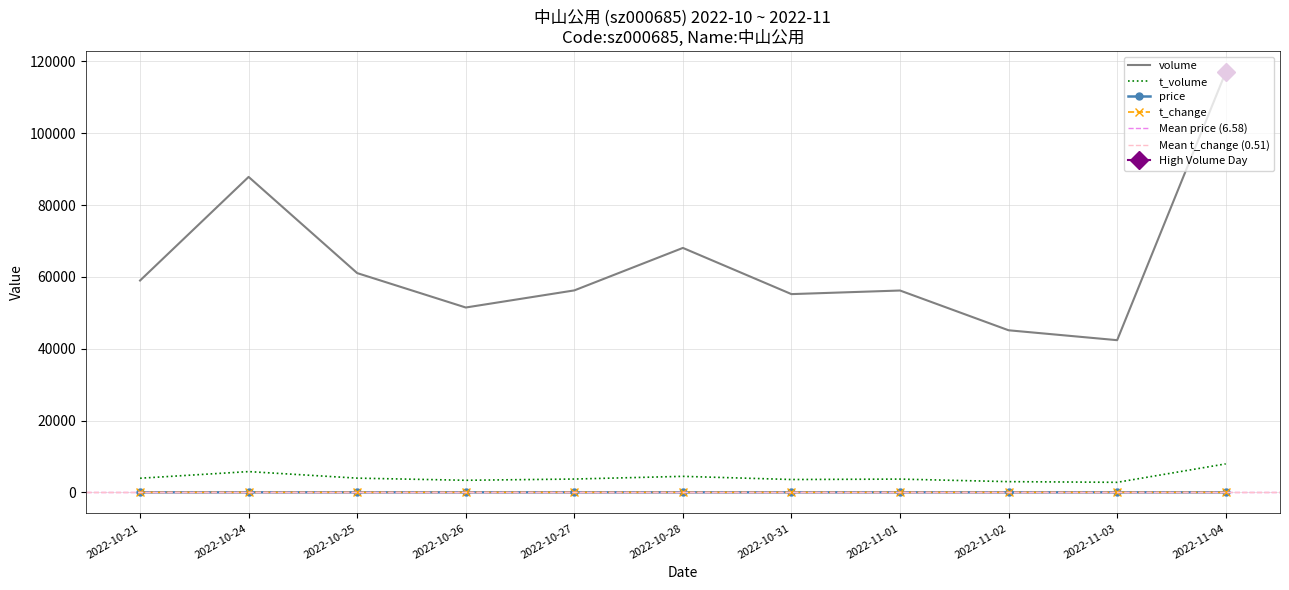

Reading left to right, extract all data points from this chart.

price: 2022-10-21=6.6	2022-10-24=6.5	2022-10-25=6.5	2022-10-26=6.5	2022-10-27=6.7	2022-10-28=6.5	2022-10-31=6.5	2022-11-01=6.6	2022-11-02=6.6	2022-11-03=6.6	2022-11-04=6.8
t_change: 2022-10-21=0.5	2022-10-24=0.7	2022-10-25=0.5	2022-10-26=0.4	2022-10-27=0.5	2022-10-28=0.5	2022-10-31=0.4	2022-11-01=0.5	2022-11-02=0.4	2022-11-03=0.3	2022-11-04=0.9
t_volume: 2022-10-21=3935.0	2022-10-24=5783.0	2022-10-25=3961.0	2022-10-26=3365.0	2022-10-27=3711.0	2022-10-28=4460.0	2022-10-31=3578.0	2022-11-01=3694.0	2022-11-02=2985.0	2022-11-03=2797.0	2022-11-04=7929.0
volume: 2022-10-21=58984.0	2022-10-24=87832.0	2022-10-25=61051.0	2022-10-26=51472.0	2022-10-27=56235.0	2022-10-28=68062.0	2022-10-31=55201.0	2022-11-01=56202.0	2022-11-02=45131.0	2022-11-03=42375.0	2022-11-04=116997.0